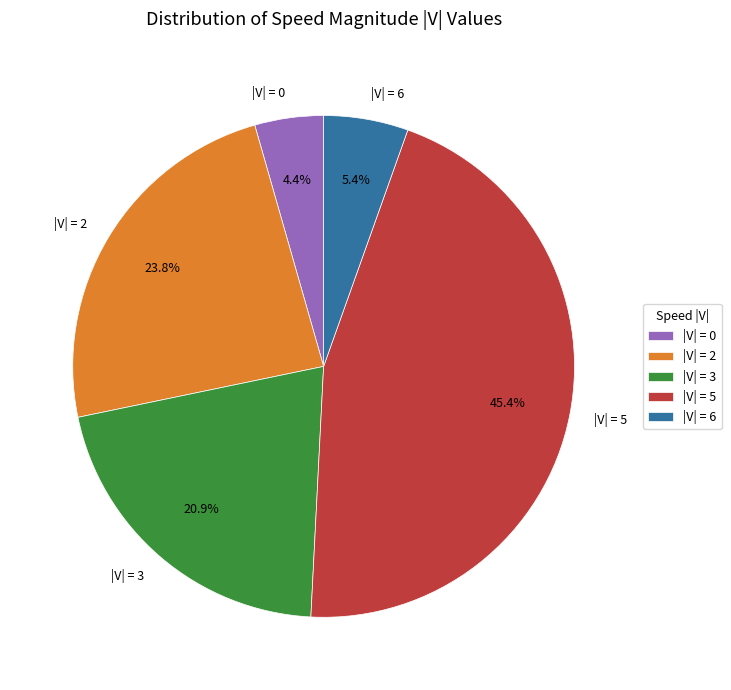

Which slice is the smallest?

|V| = 0